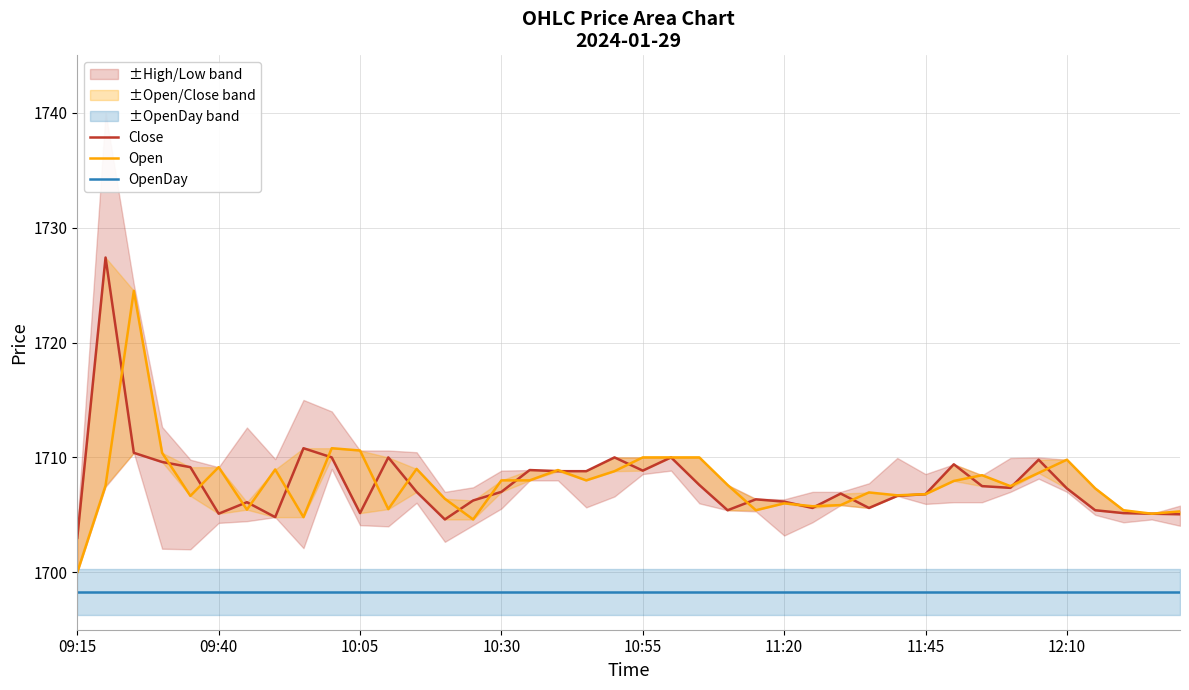

True or false: OpenDay has a value of 1698.3 at 12:10.

True